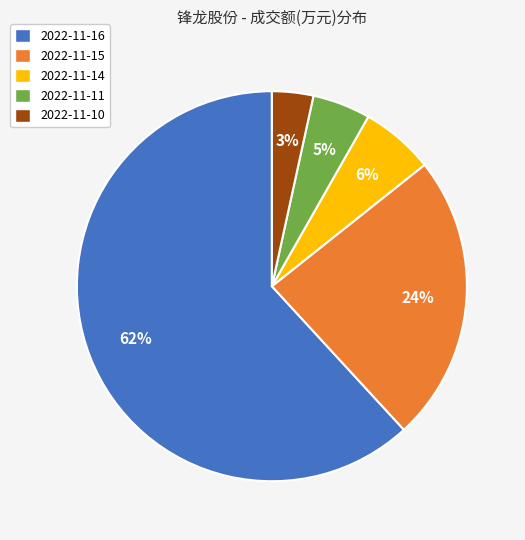

Count the number of slices in the pie.

5